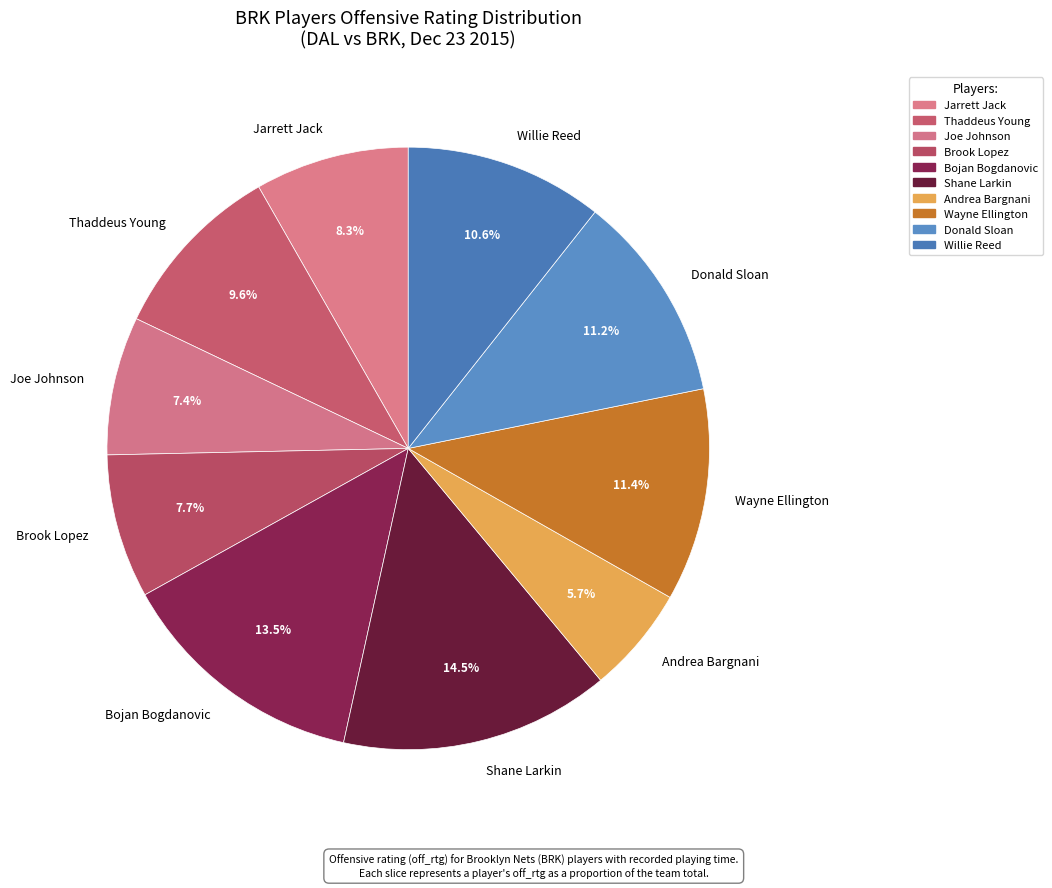

Approximately how many times larger is the value at Brook Lopez compared to Donald Sloan?

0.7